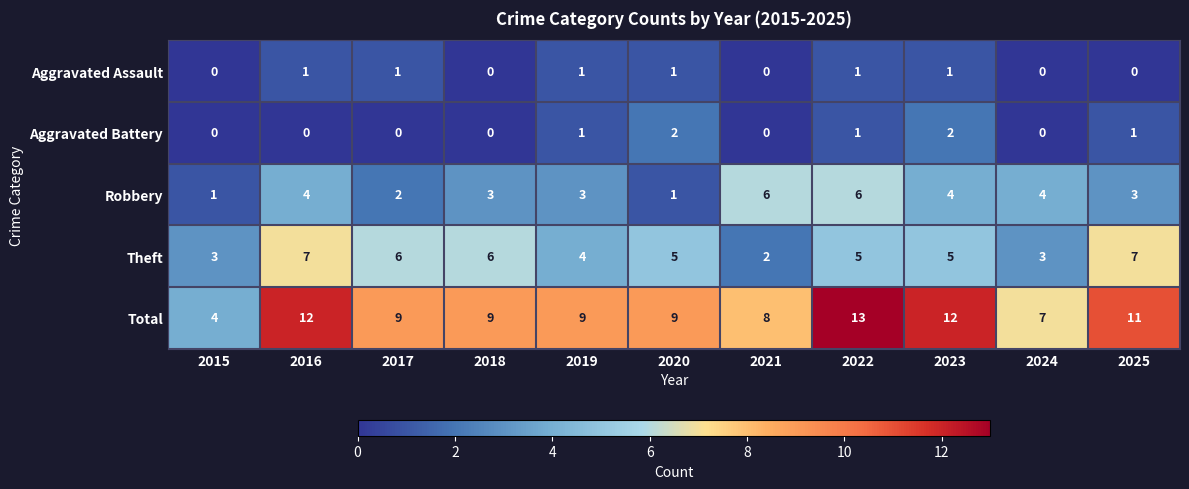

At which category is the sum across all series the highest?

2022